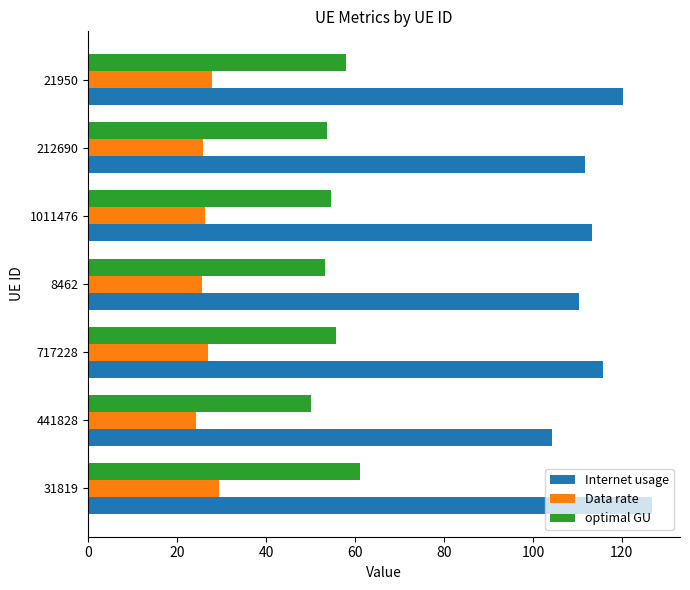

What is the spread (max minus min) of values at 717228?

88.8